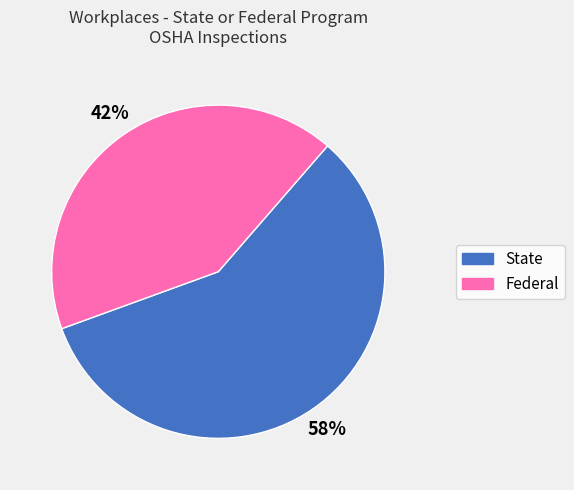

The State slice represents 46% of the pie. True or false?

False